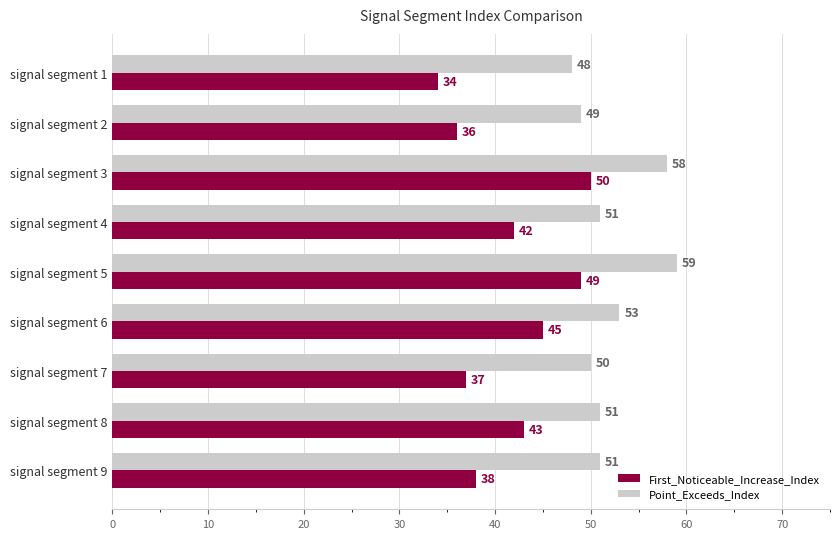

Which series has the largest range (max minus min)?

First_Noticeable_Increase_Index